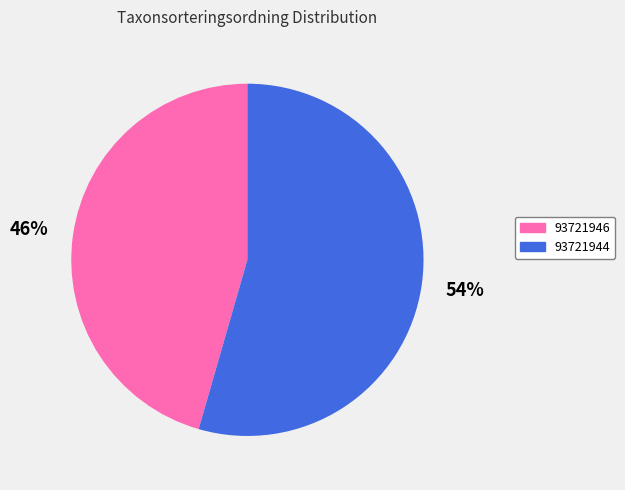

Which slice is the largest?

93721944